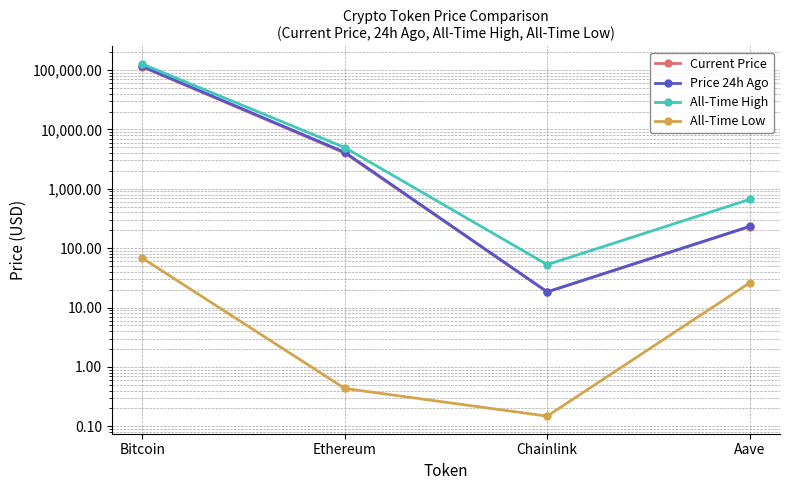

Is this an area chart (filled region under the line)?

No